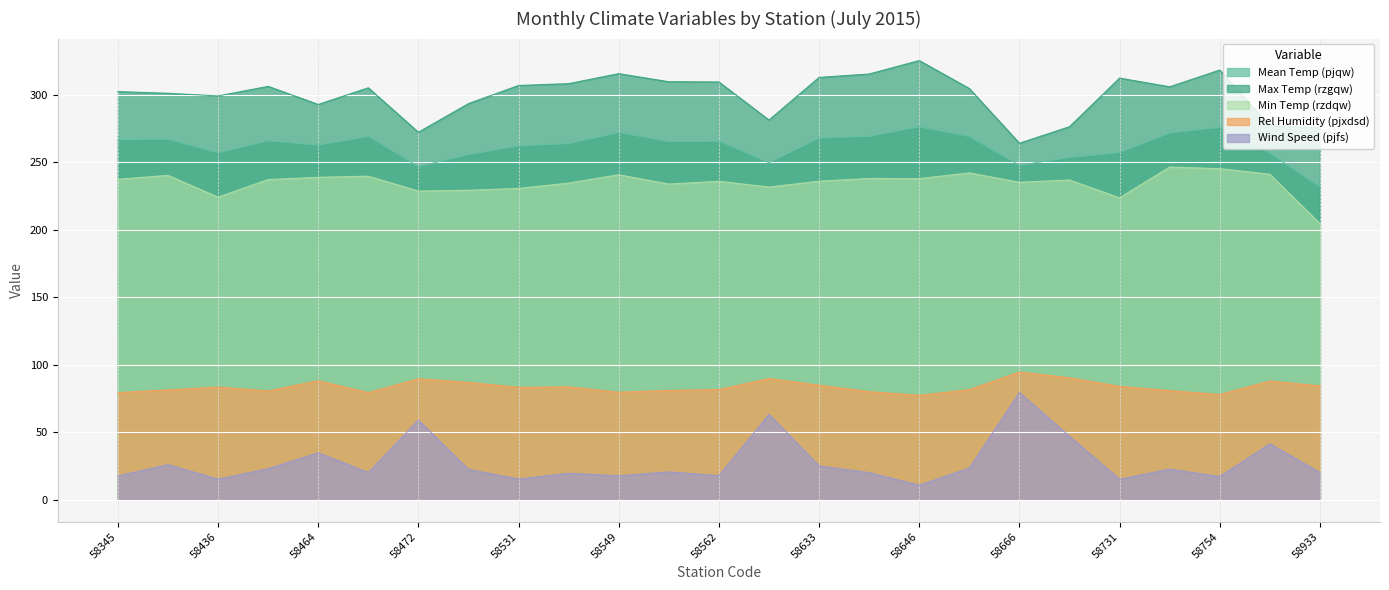

How many values in the pjxdsd series exceed 83?

13